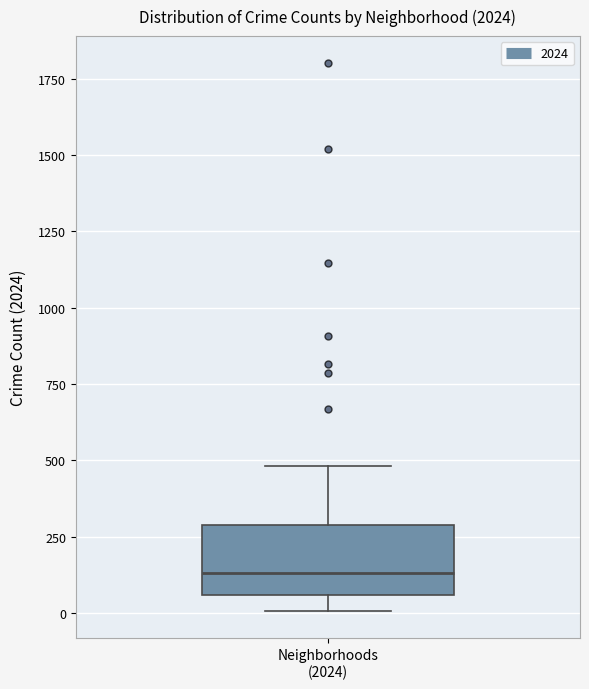

Transcribe this box plot: give where the median line is, the range the box spans, and where the two whiskers end, as read against the y-axis. The values are not printed on the chart, so give them approximately, as read against the axis.

median 150, box 50 to 300, whiskers 0 to 500